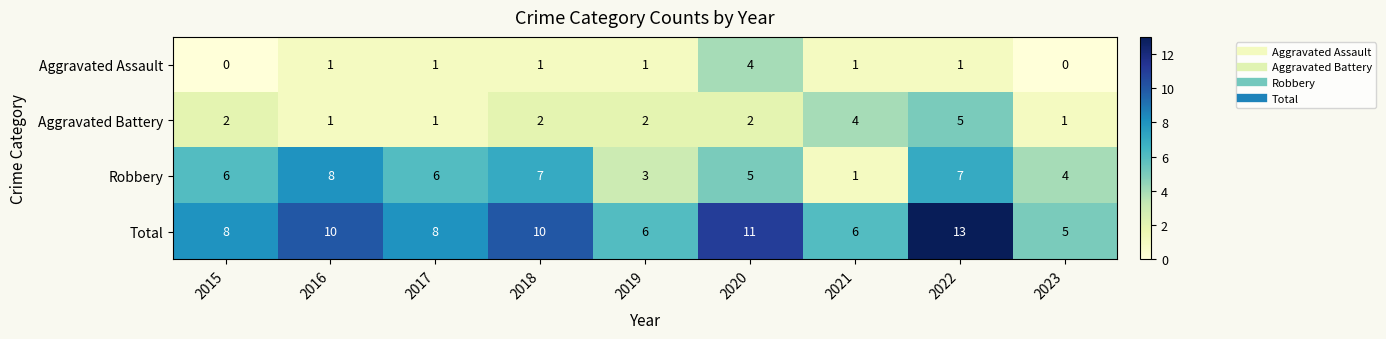

The value of Aggravated Assault at 2023 is 0. True or false?

True